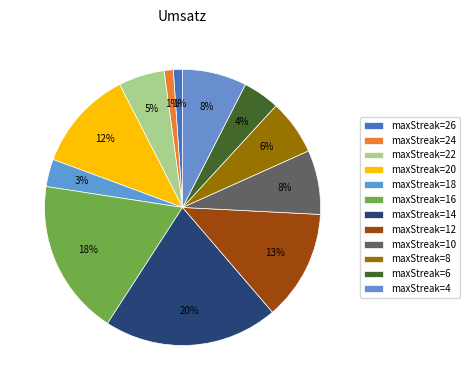

How many slices are in this pie chart?

12